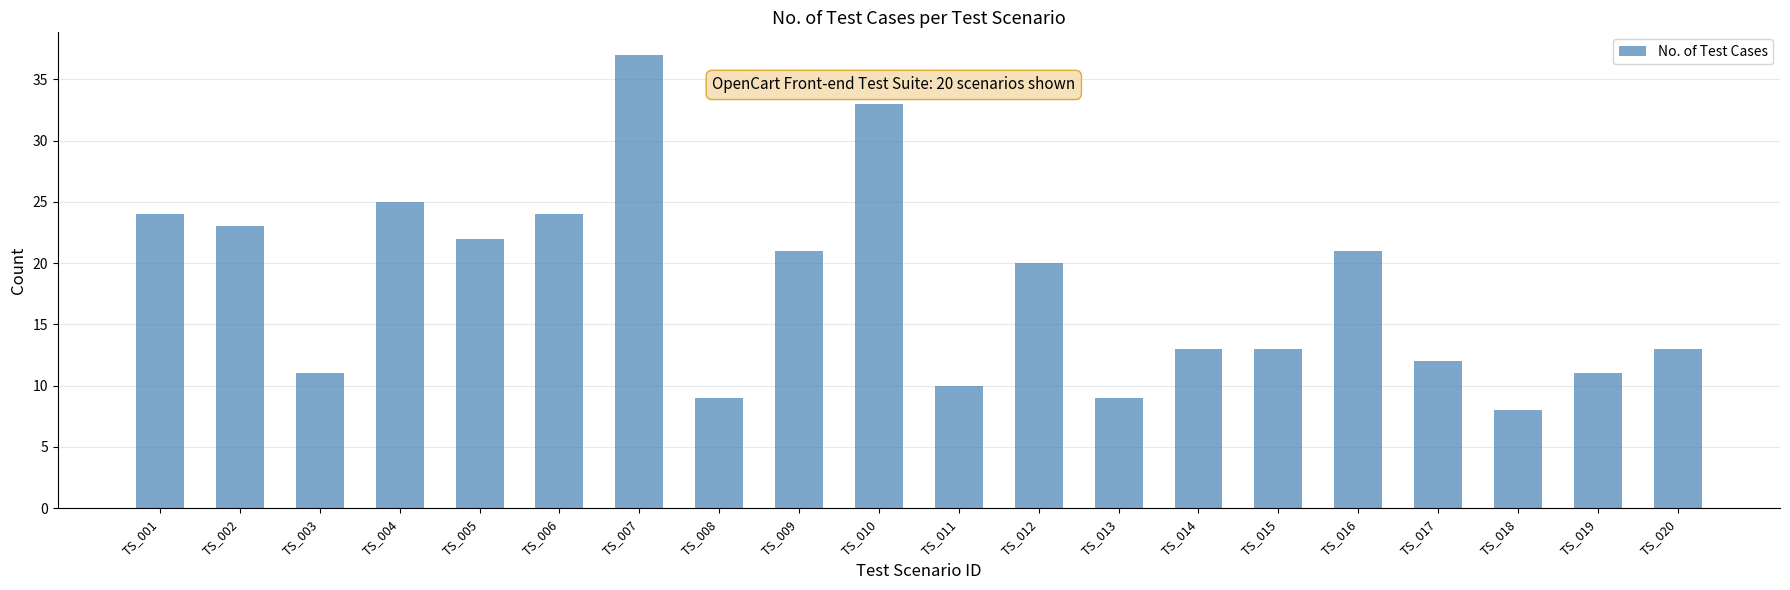

Approximately how many times larger is the value at TS_014 compared to TS_017?

1.1